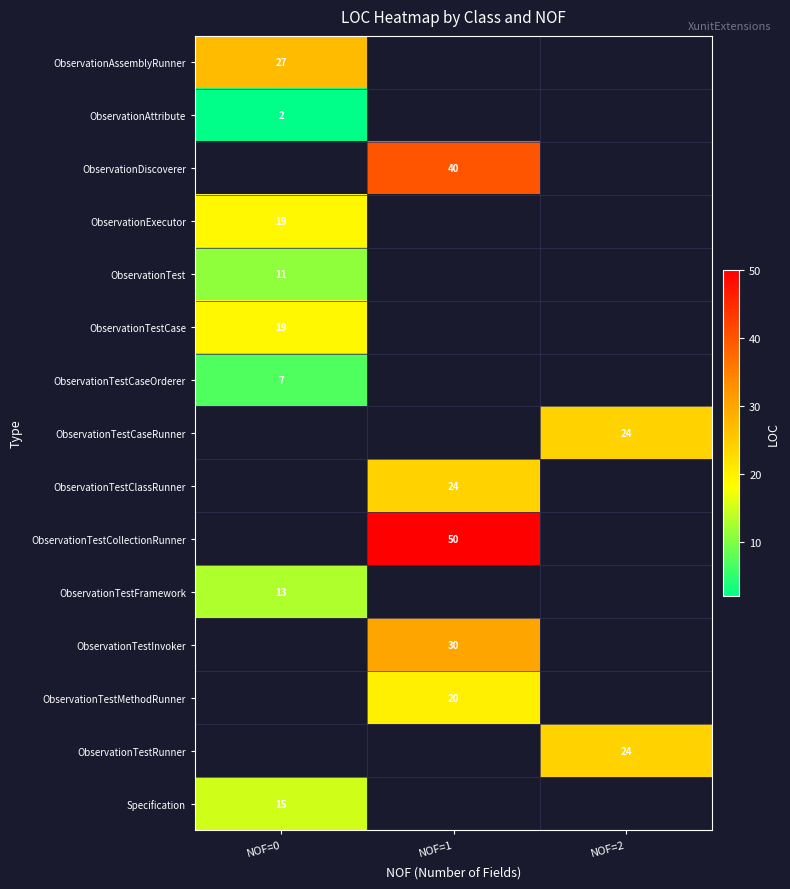

Which category has the lowest value across all series?

NOF=0